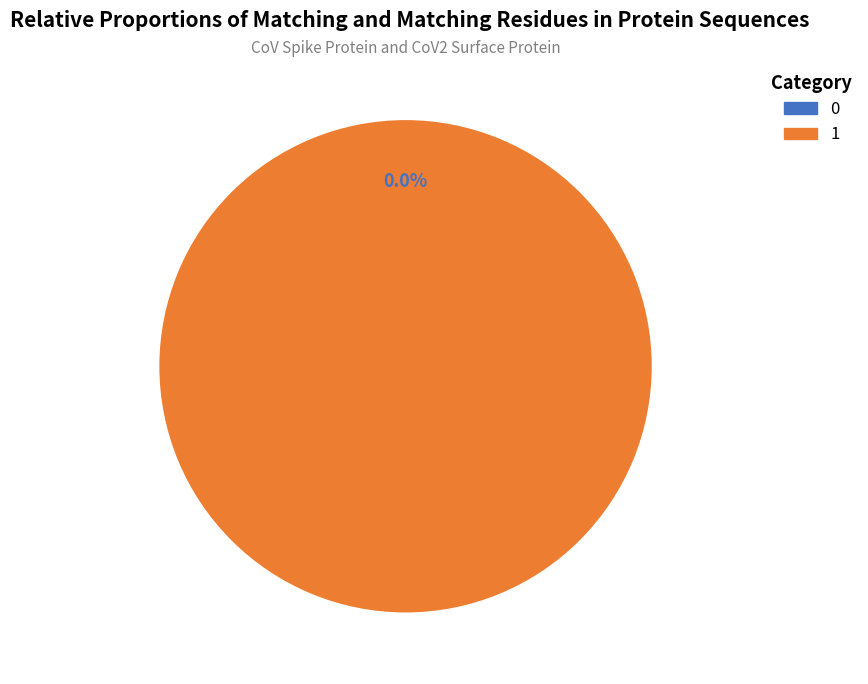

What percentage is the 1 slice, to the nearest percent?

100%